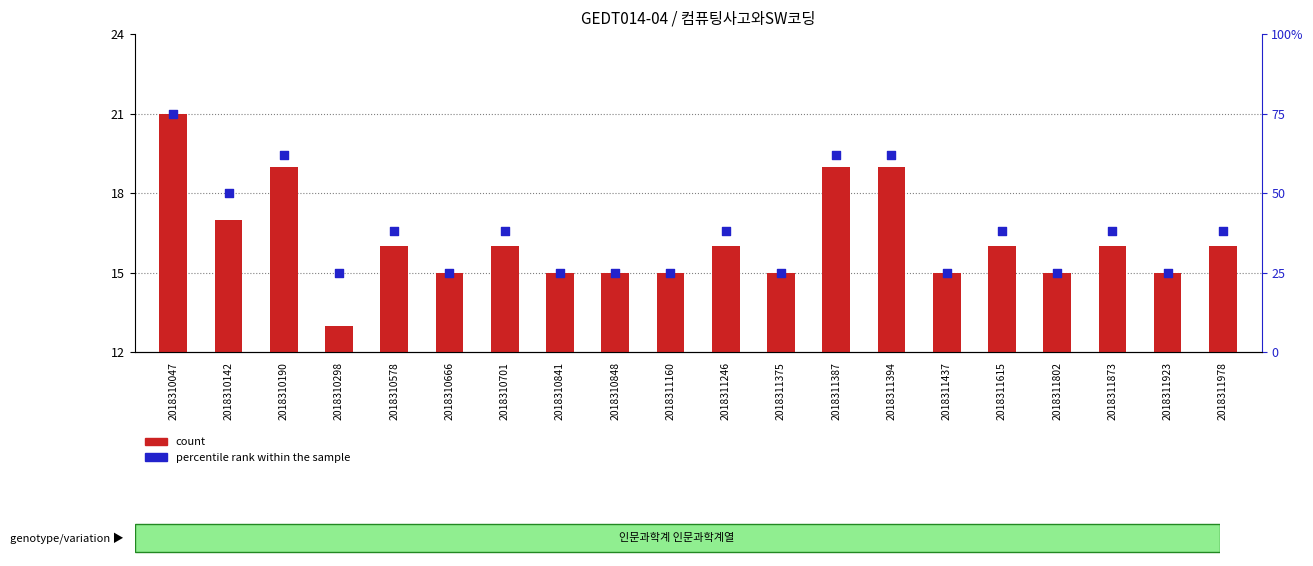

Which series has the widest spread of Y values?

count